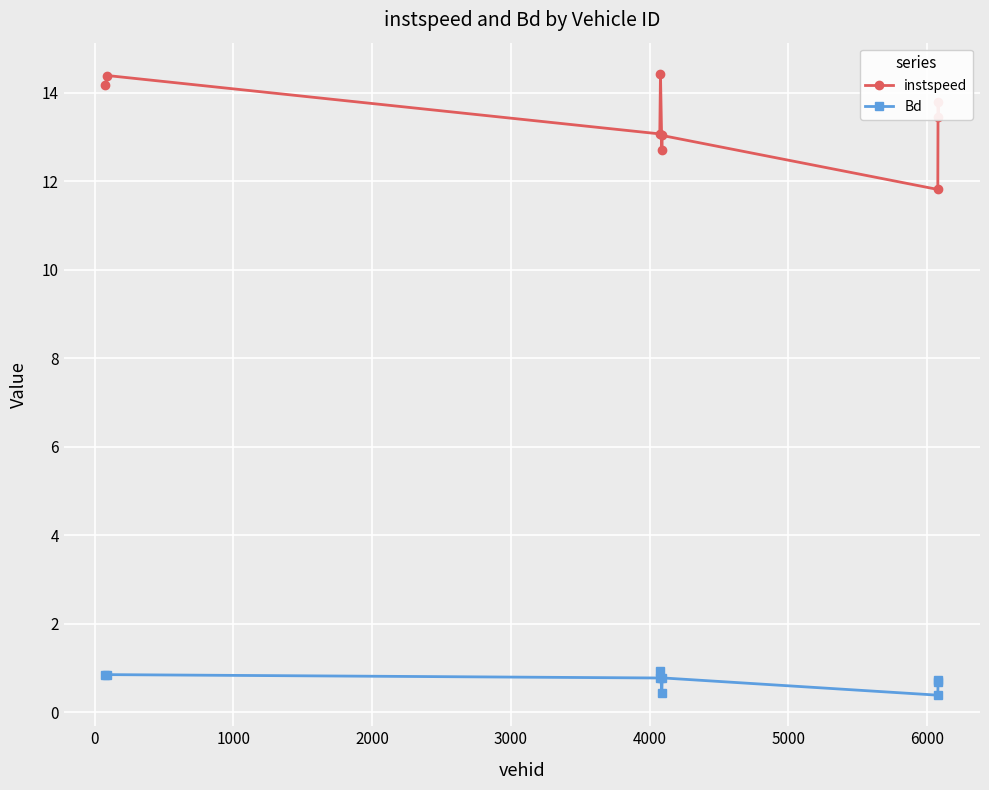

Which series has the largest total across all categories?

instspeed